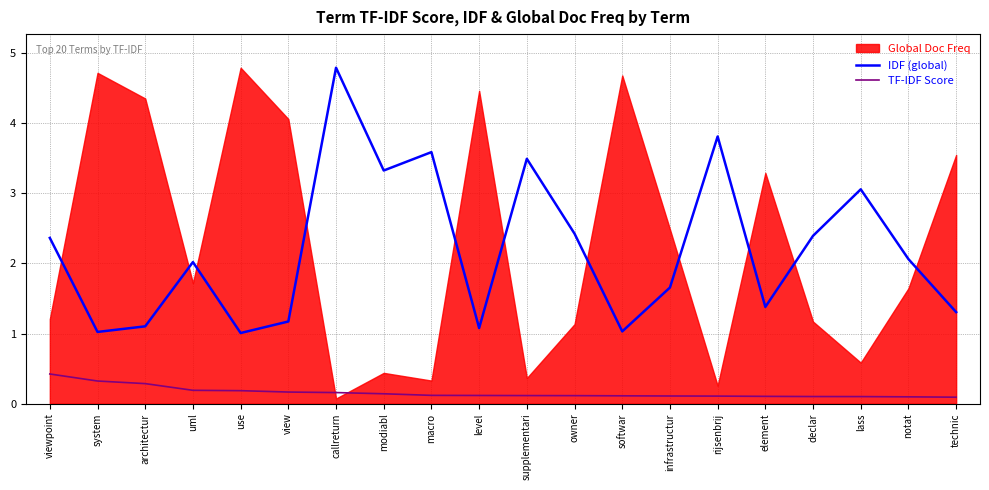

What is the sum of all IDF (global) values?

44.1